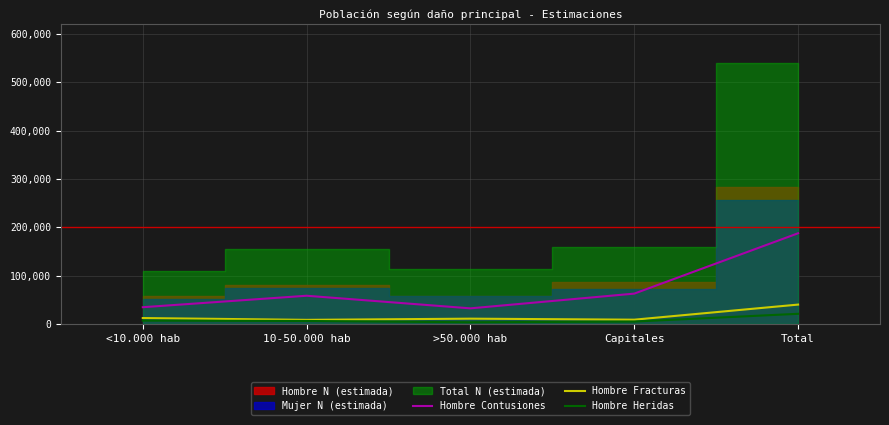

How many interior local valleys does the Hombre Heridas series have?

1